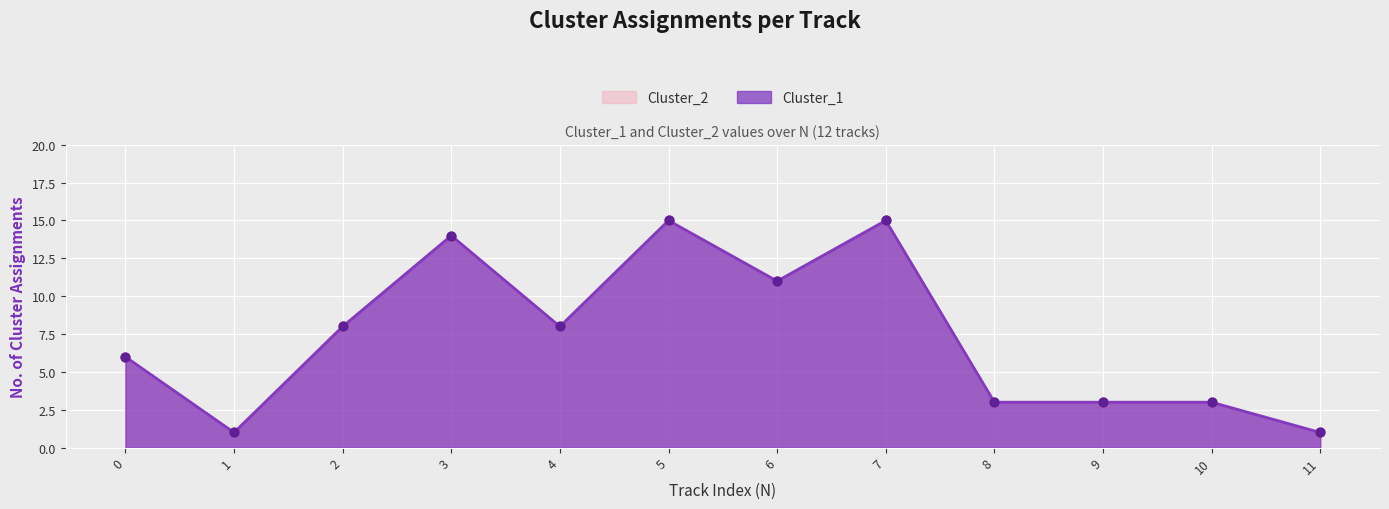

At which category is the sum across all series the highest?

5